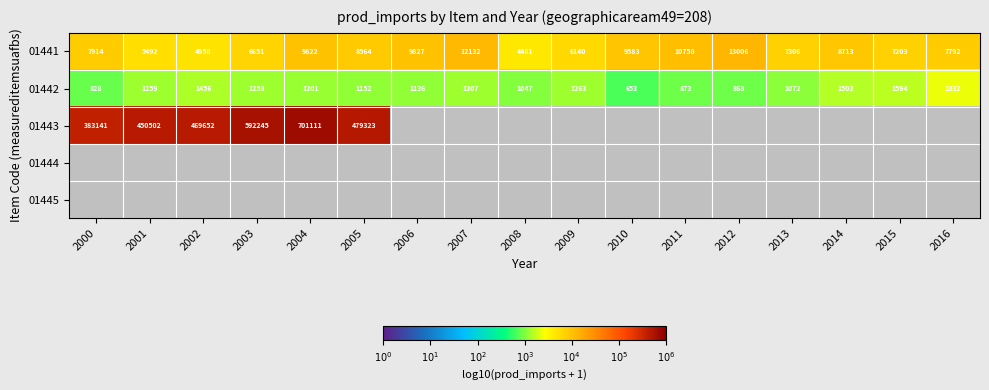

At 2001, list the series in order from smallest to largest.

01442, 01441, 01443, 01444, 01445